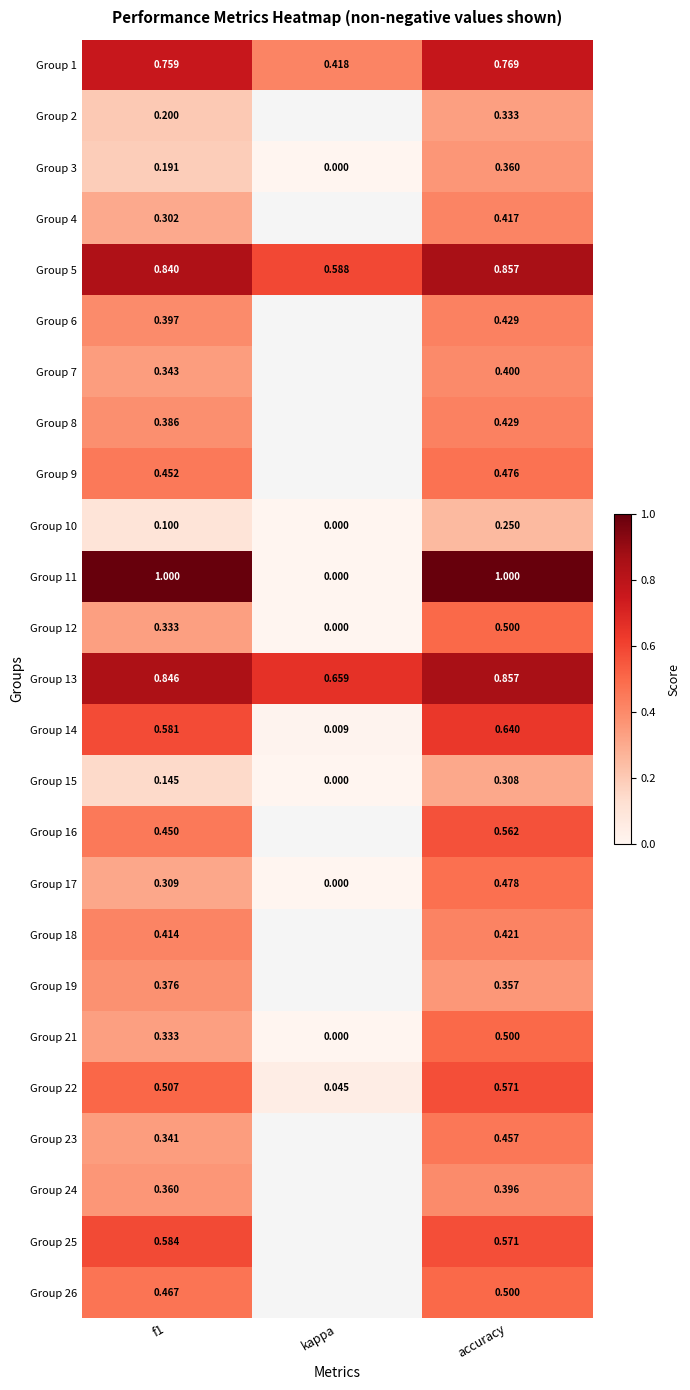

At which label does Group 1 reach its minimum?

kappa